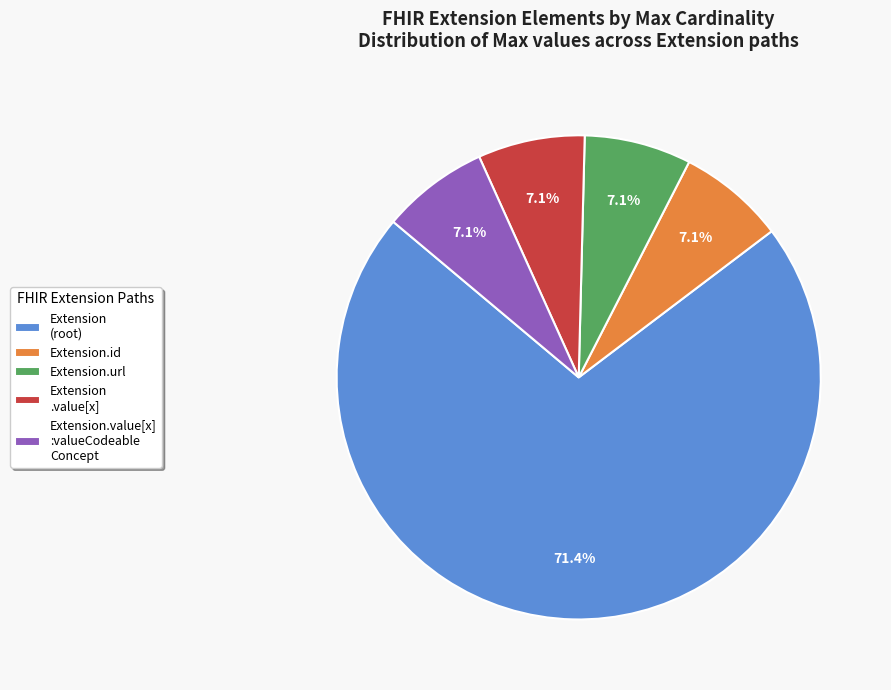

Which category has the biggest portion of the pie?

Extension (root)